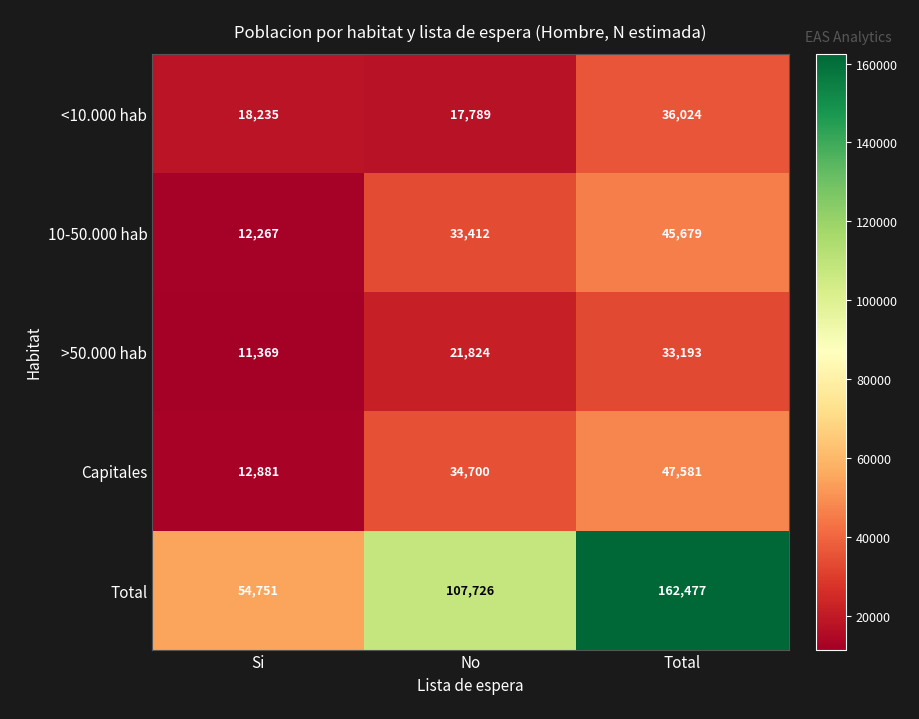

Reading left to right, what are all the values shown in this chart?

<10.000 hab: 18235	17789	36024
10-50.000 hab: 12267	33412	45679
>50.000 hab: 11369	21824	33193
Capitales: 12881	34700	47581
Total: 54751	107726	162477